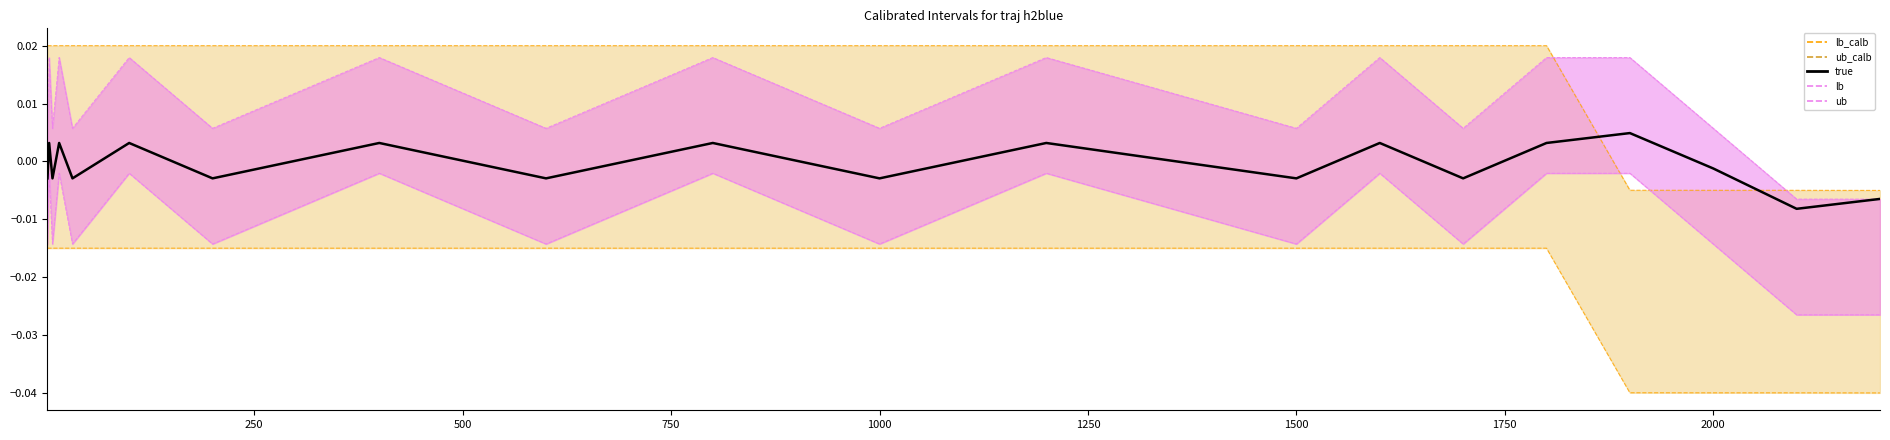

True or false: ub and true cross at least once.

False